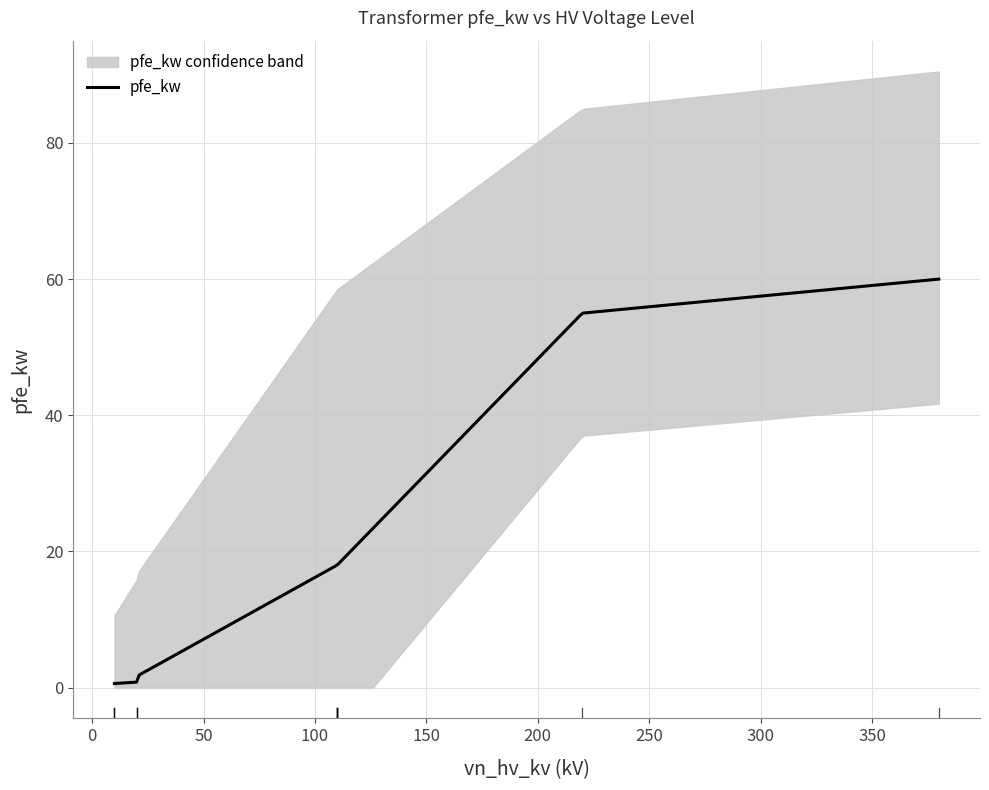

Which category has the lowest value across all series?

10